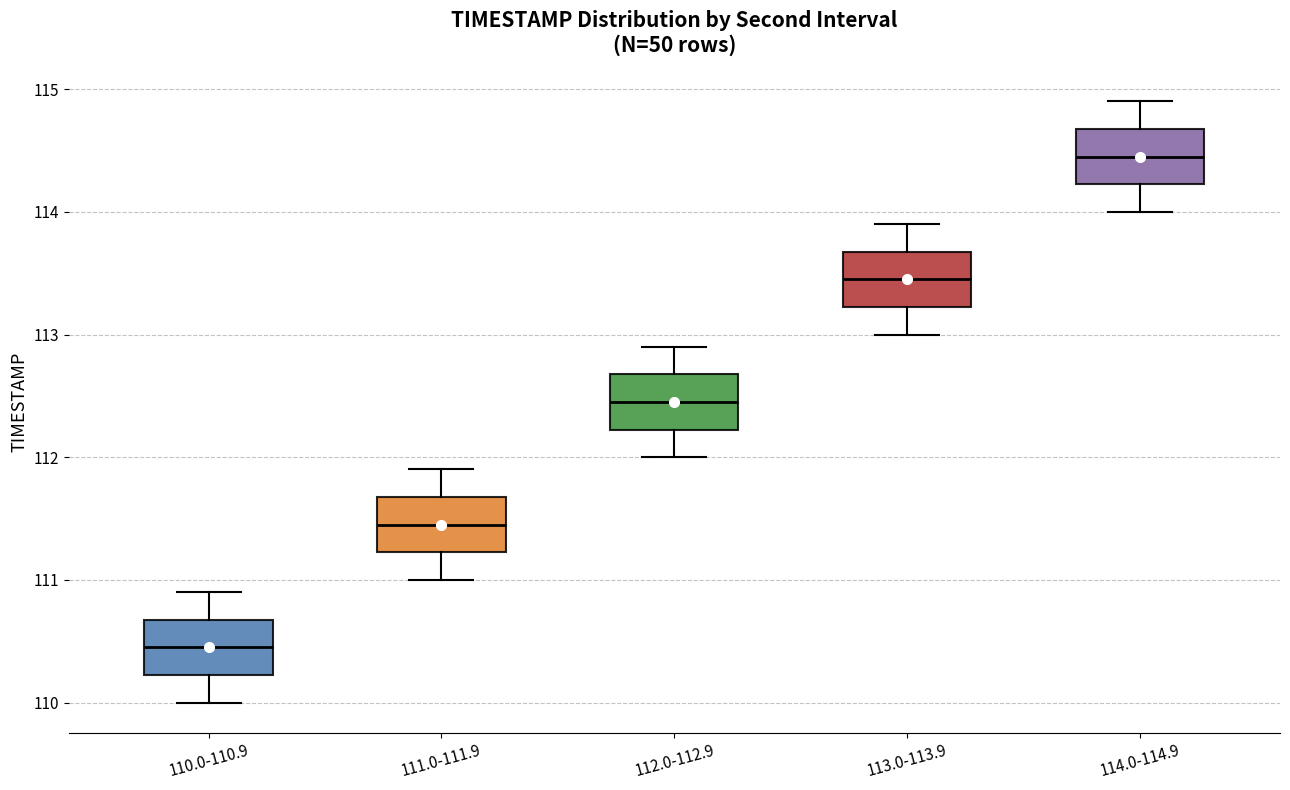

Reading left to right, transcribe this box plot: for each box, give where its median line is, the range the box spans, and where its two whiskers end, as read against the y-axis. The values are not printed on the chart, so give them approximately, as read against the axis.

110.0-110.9: median 110.5, box 110.2 to 110.7, whiskers 110.0 to 110.9
111.0-111.9: median 111.5, box 111.2 to 111.7, whiskers 111.0 to 111.9
112.0-112.9: median 112.5, box 112.2 to 112.7, whiskers 112.0 to 112.9
113.0-113.9: median 113.5, box 113.2 to 113.7, whiskers 113.0 to 113.9
114.0-114.9: median 114.5, box 114.2 to 114.7, whiskers 114.0 to 114.9